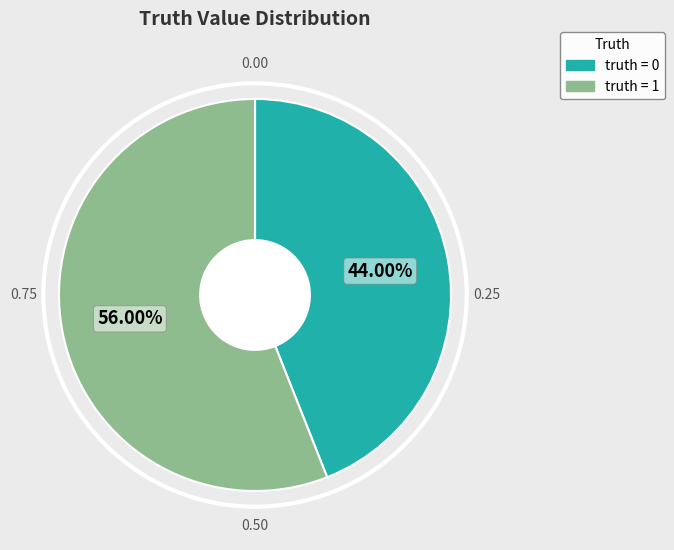

How many segments does this pie chart have?

2